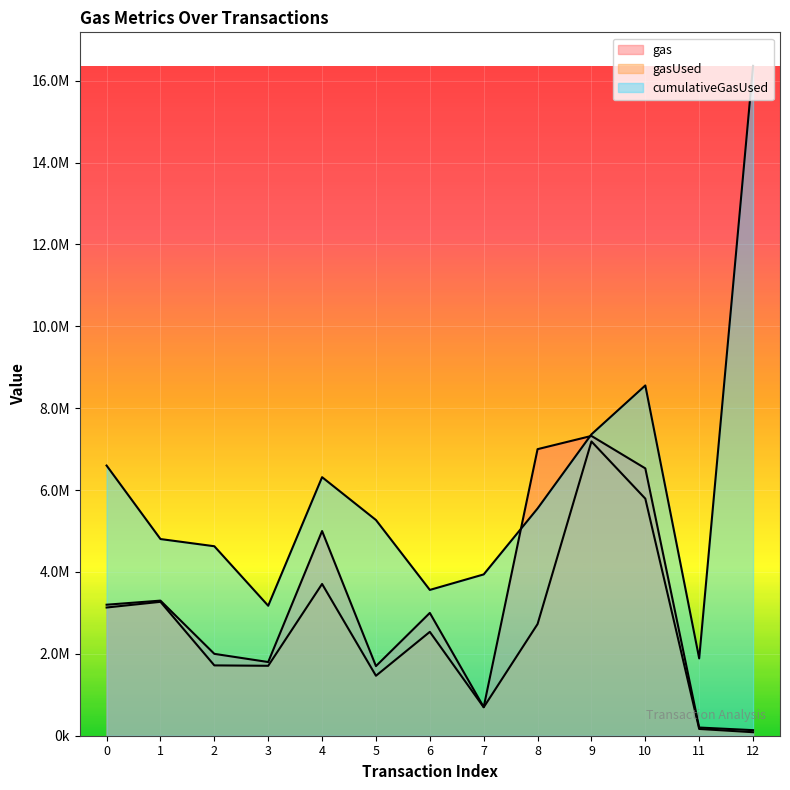

Which series has the largest range (max minus min)?

cumulativeGasUsed